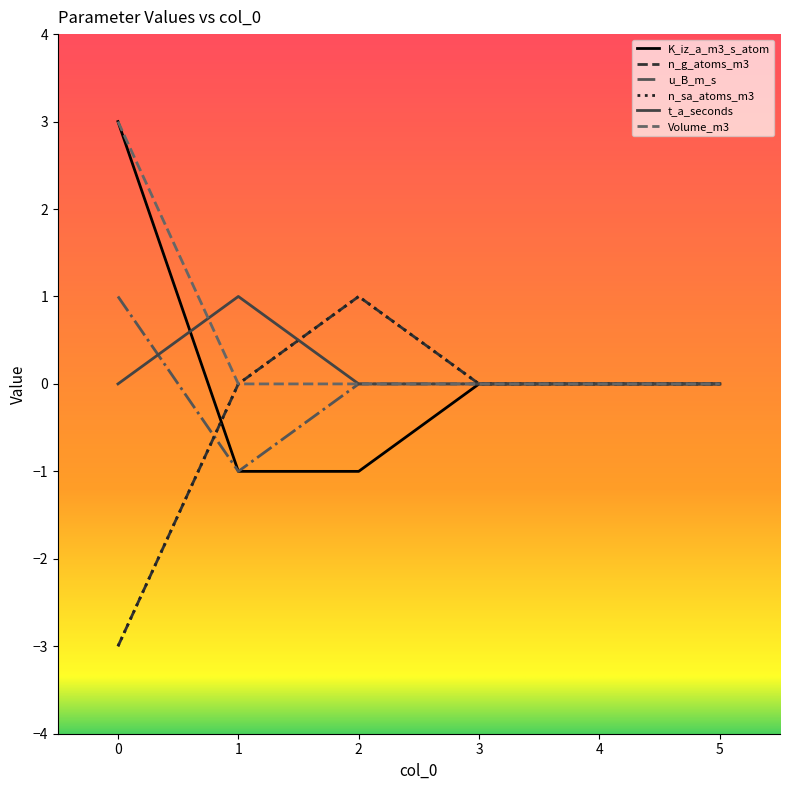

At 0, list the series in order from largest to smallest.

K_iz_a_m3_s_atom, Volume_m3, u_B_m_s, t_a_seconds, n_g_atoms_m3, n_sa_atoms_m3